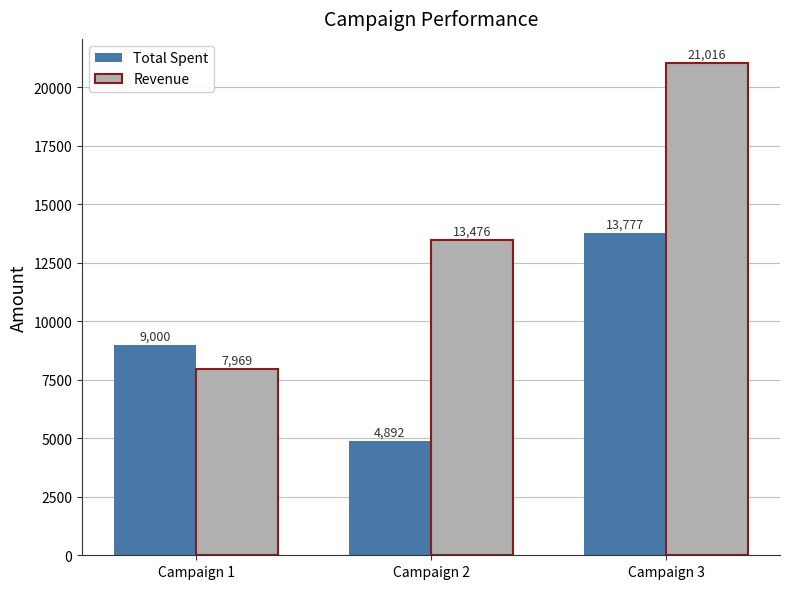

What is the sum of all Revenue values?

42461.2